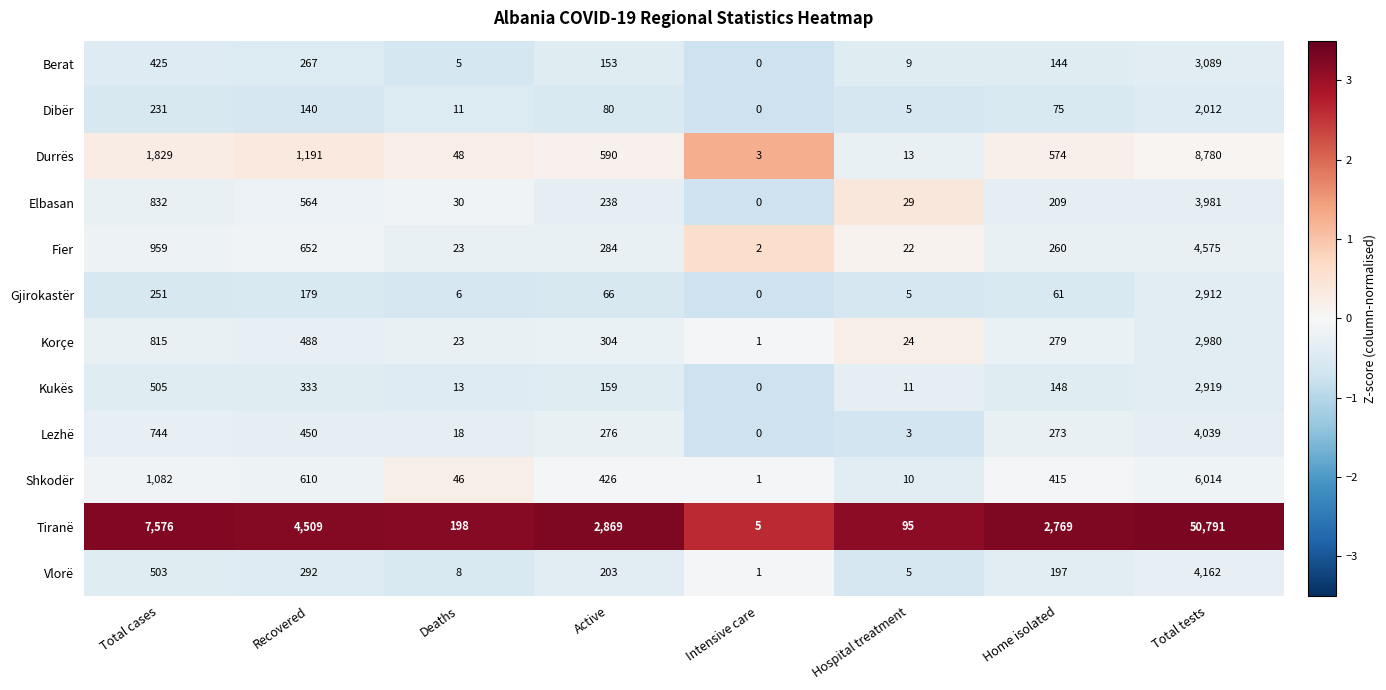

How many data points in Lezhë are less than 276?

4